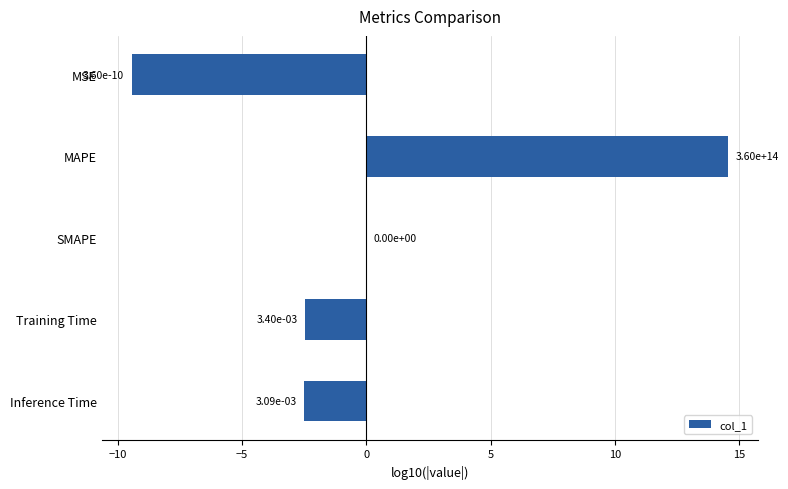

At which label is the value closest to 2?

SMAPE